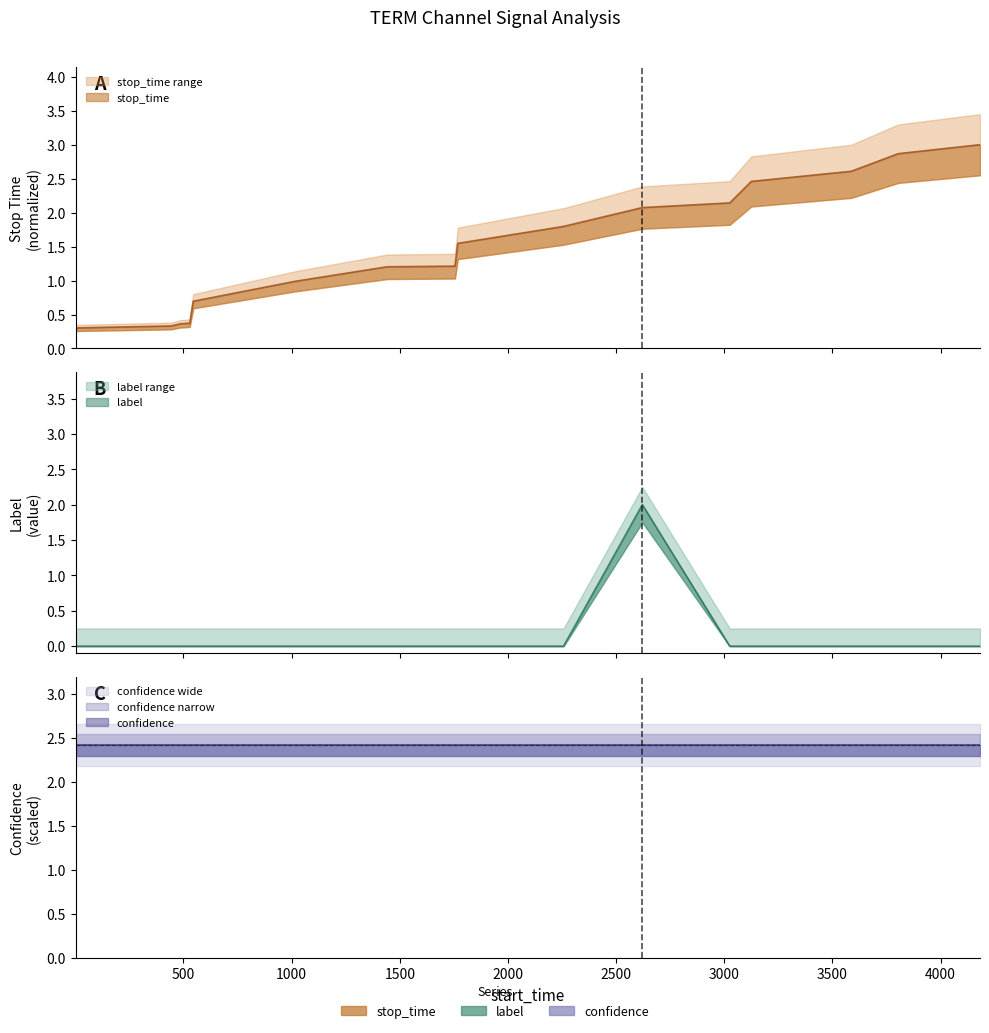

At how many categories does at least one series exceed 0?

16